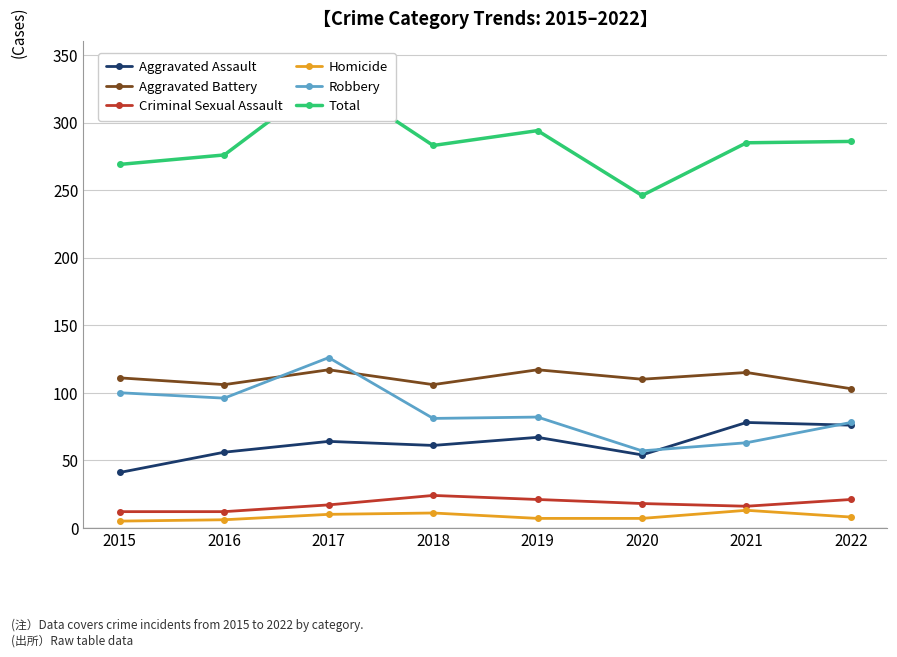

Reading left to right, extract all data points from this chart.

Aggravated Assault: 2015=41	2016=56	2017=64	2018=61	2019=67	2020=54	2021=78	2022=76
Aggravated Battery: 2015=111	2016=106	2017=117	2018=106	2019=117	2020=110	2021=115	2022=103
Criminal Sexual Assault: 2015=12	2016=12	2017=17	2018=24	2019=21	2020=18	2021=16	2022=21
Homicide: 2015=5	2016=6	2017=10	2018=11	2019=7	2020=7	2021=13	2022=8
Robbery: 2015=100	2016=96	2017=126	2018=81	2019=82	2020=57	2021=63	2022=78
Total: 2015=269	2016=276	2017=334	2018=283	2019=294	2020=246	2021=285	2022=286